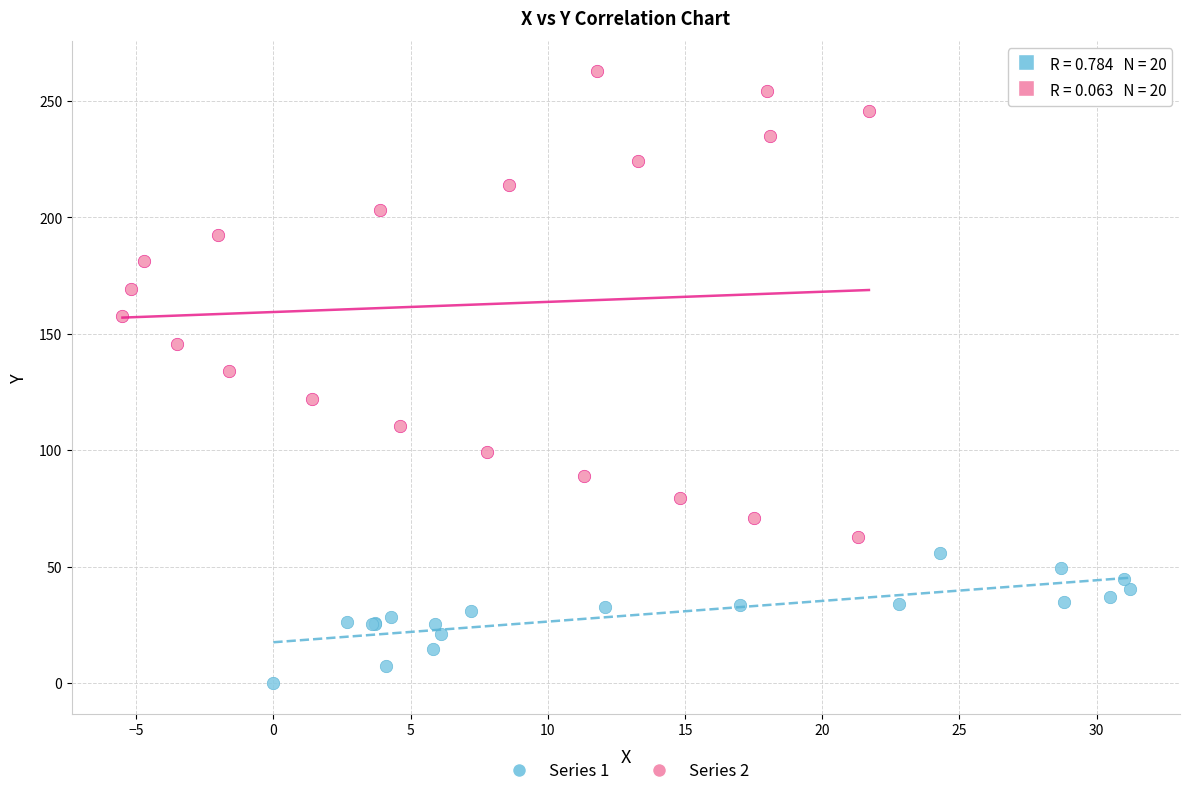

Which series contains the lowest Y value?

Series 1